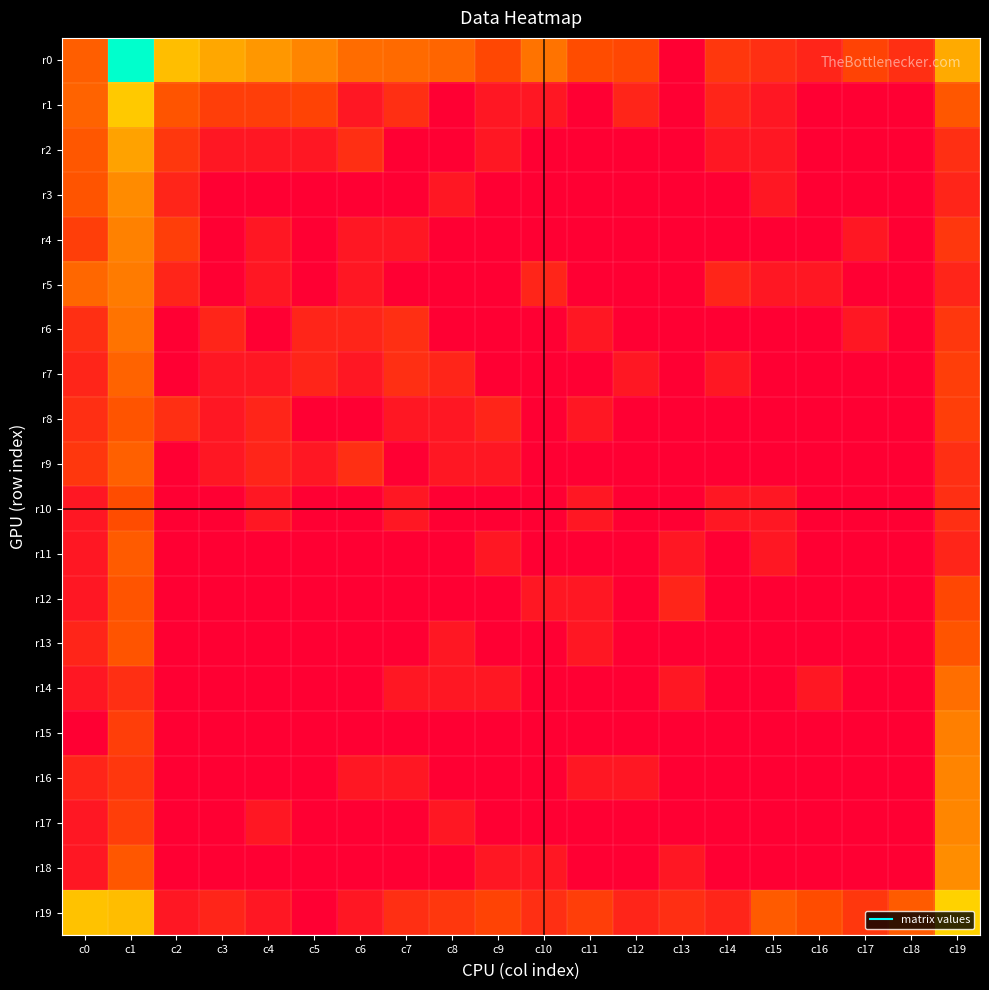

How many categories are shown in the chart?

20